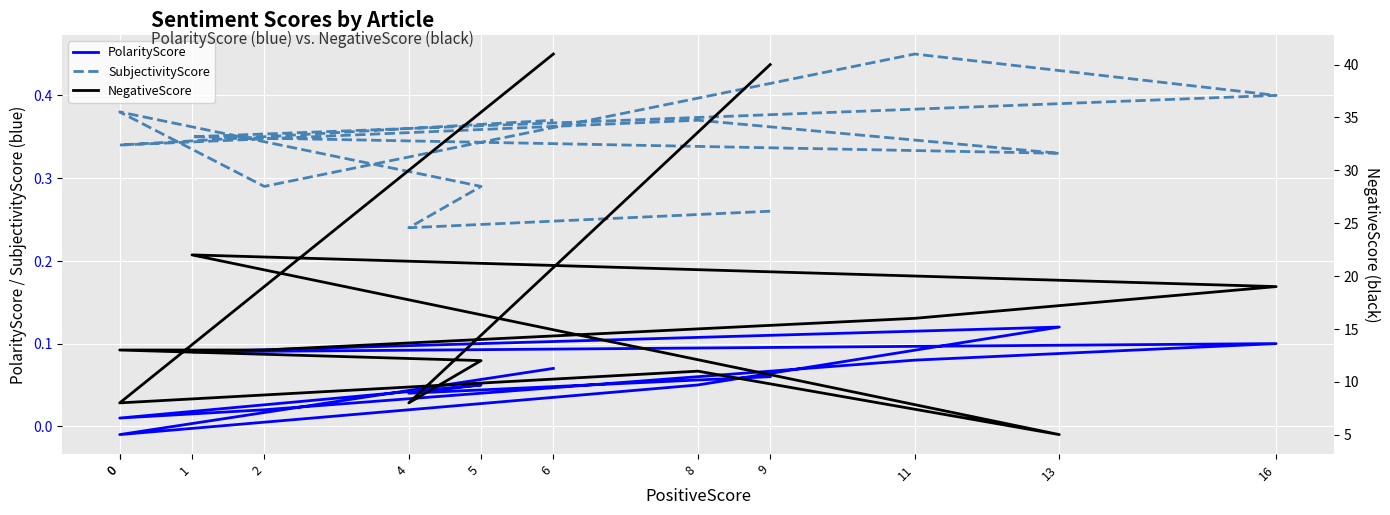

Rank the series at 0 from lowest to highest value.

PolarityScore, SubjectivityScore, NegativeScore